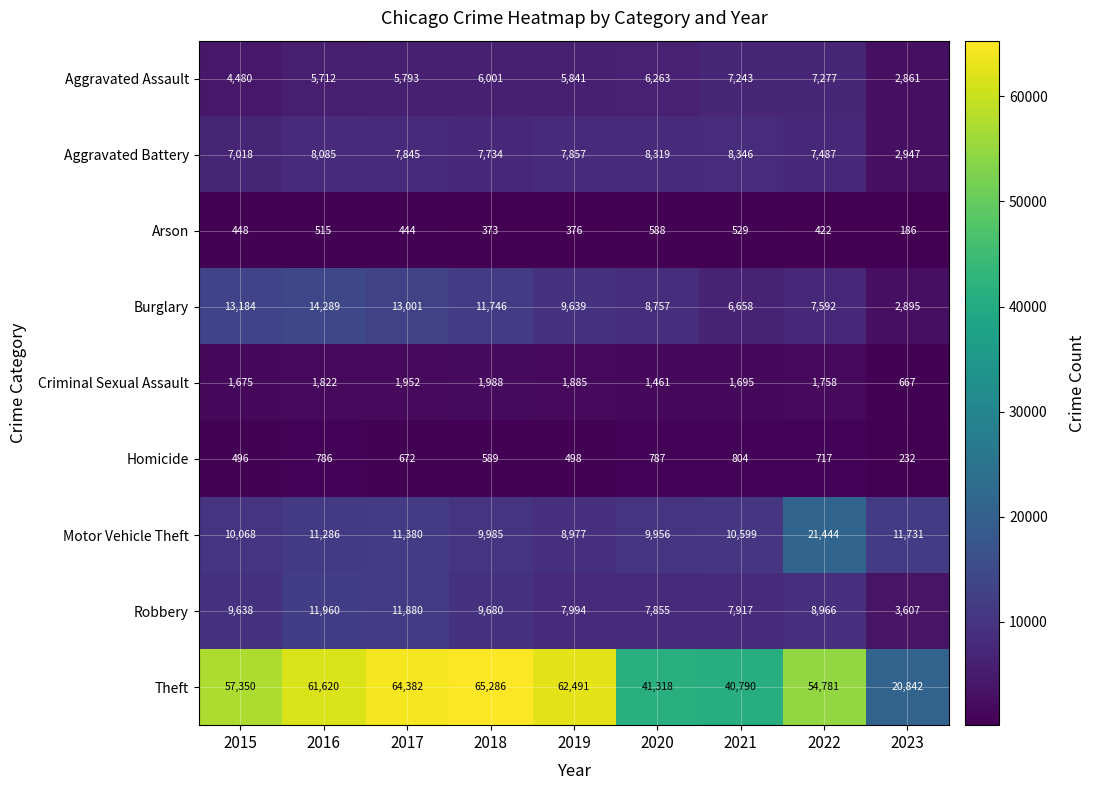

At which category does the chart reach its peak across all series?

2018